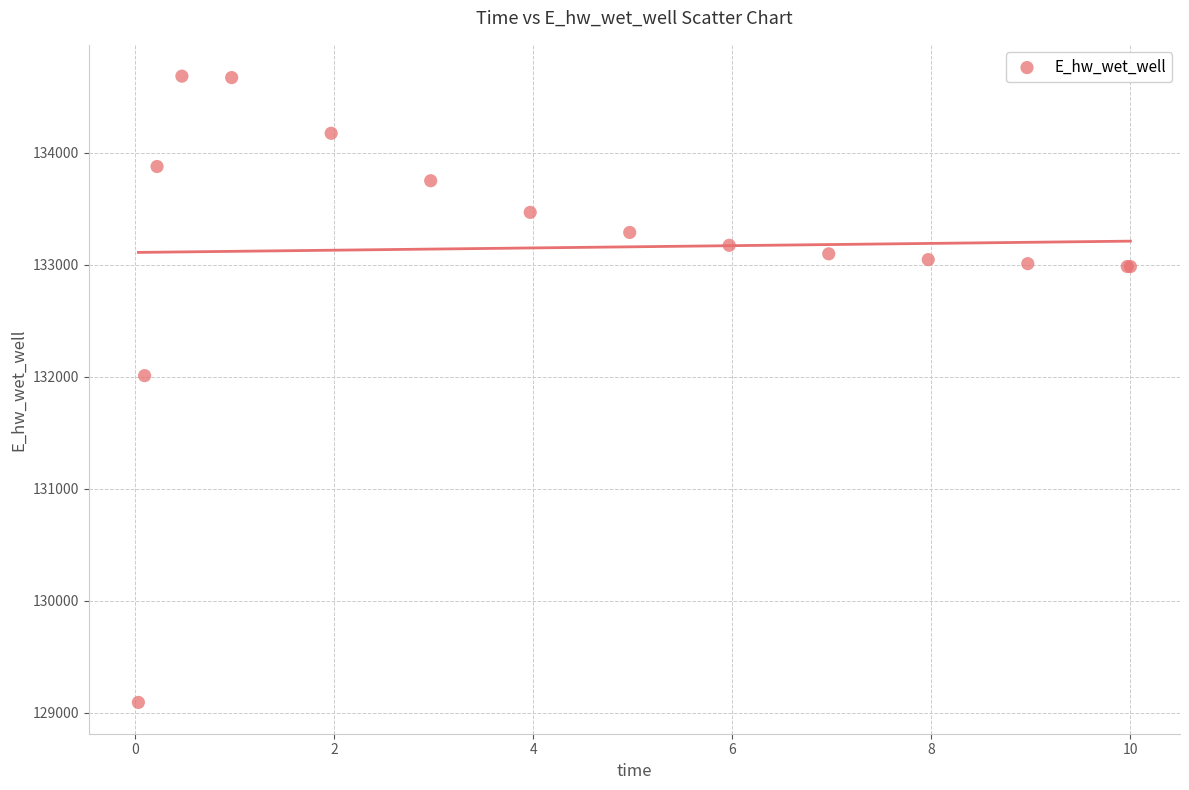

What Y value in the scatter plot is closest to 131889?

132010.8